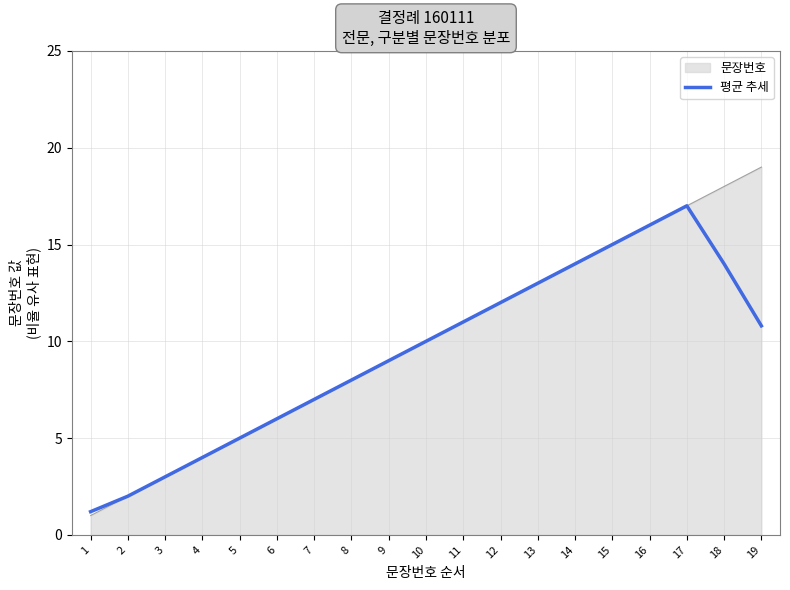

The value of 평균 추세 at 2 is 2.0. True or false?

True